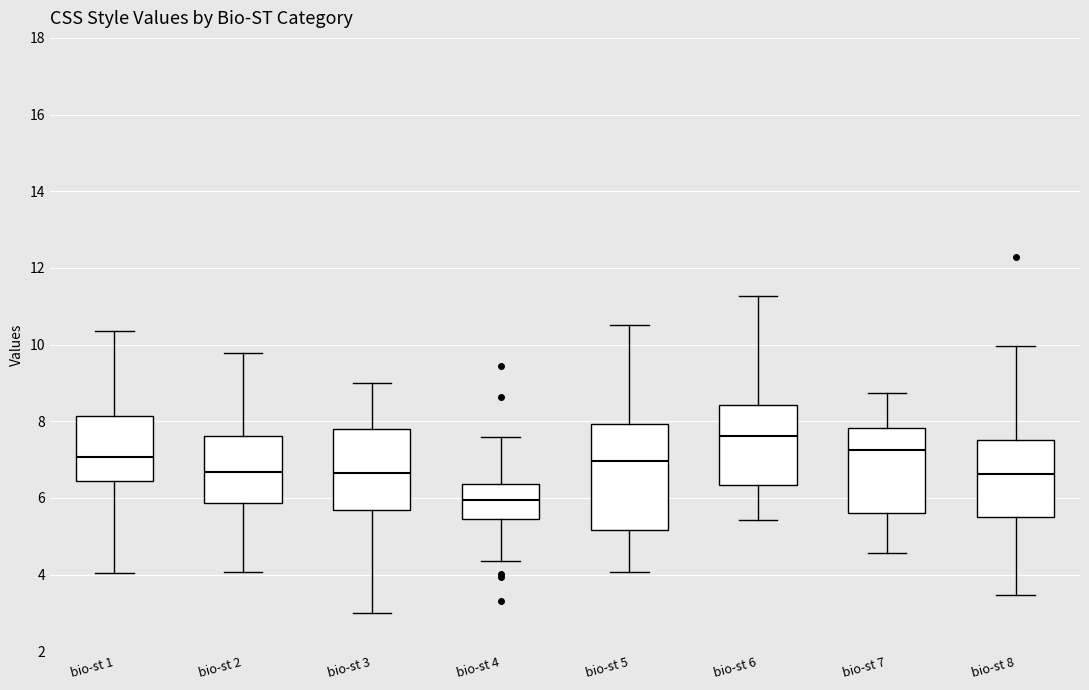

Reading left to right, read every box against the y-axis: the position of its median line, the range the box covers, and the ends of its whiskers. The values are not printed on the chart, so give them approximately, as read against the axis.

bio-st 1: median 7.0, box 6.4 to 8.2, whiskers 4.0 to 10.4
bio-st 2: median 6.6, box 5.8 to 7.6, whiskers 4.0 to 9.8
bio-st 3: median 6.6, box 5.6 to 7.8, whiskers 3.0 to 9.0
bio-st 4: median 6.0, box 5.4 to 6.4, whiskers 4.4 to 7.6
bio-st 5: median 7.0, box 5.2 to 8.0, whiskers 4.0 to 10.6
bio-st 6: median 7.6, box 6.4 to 8.4, whiskers 5.4 to 11.2
bio-st 7: median 7.2, box 5.6 to 7.8, whiskers 4.6 to 8.8
bio-st 8: median 6.6, box 5.6 to 7.6, whiskers 3.4 to 10.0